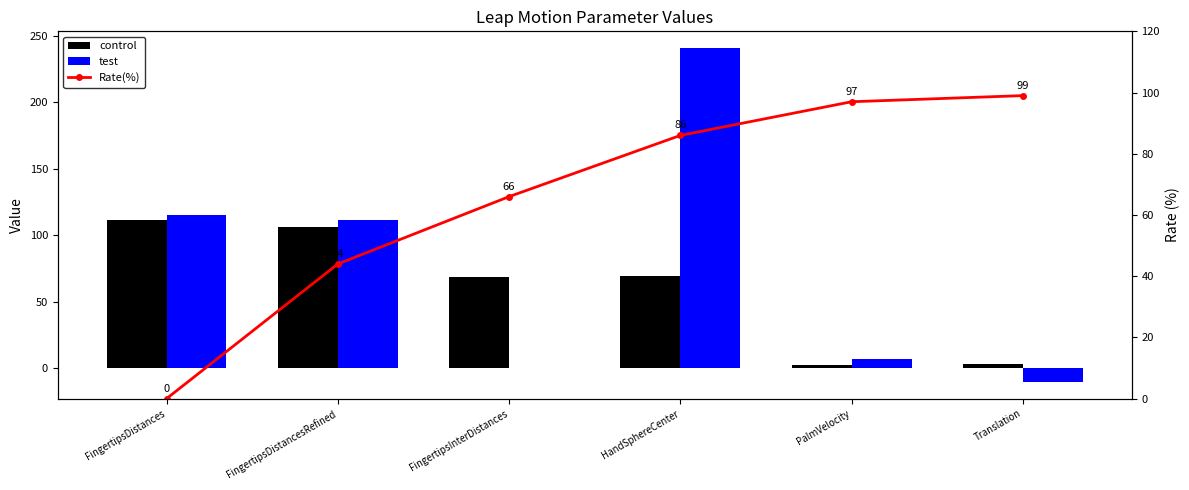

Between FingertipsDistances and Translation, which series saw the biggest shift?

test